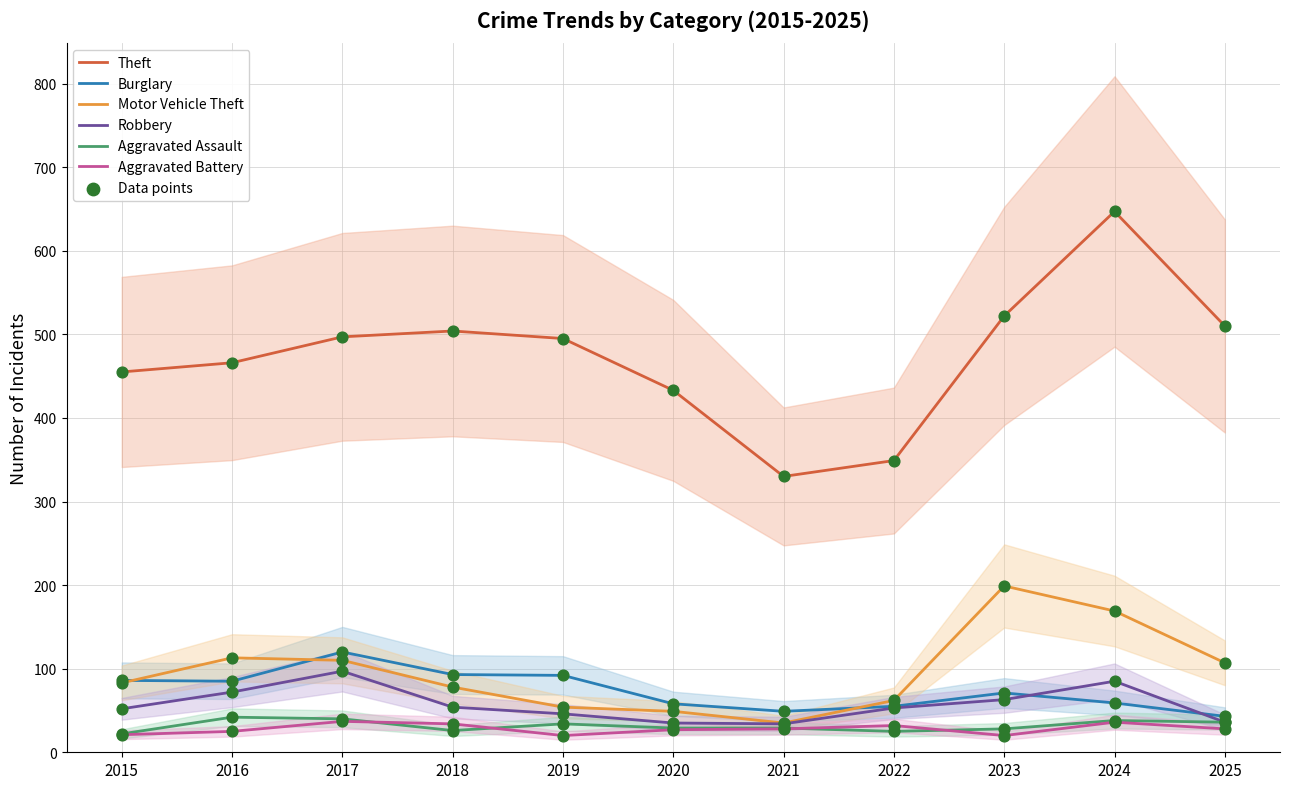

Which series has the widest spread of Y values?

Theft